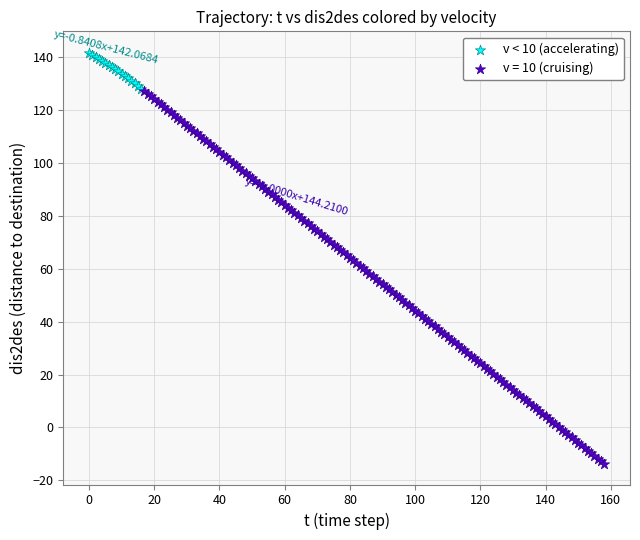

Which series reaches the maximum Y coordinate?

v < 10 (accelerating)